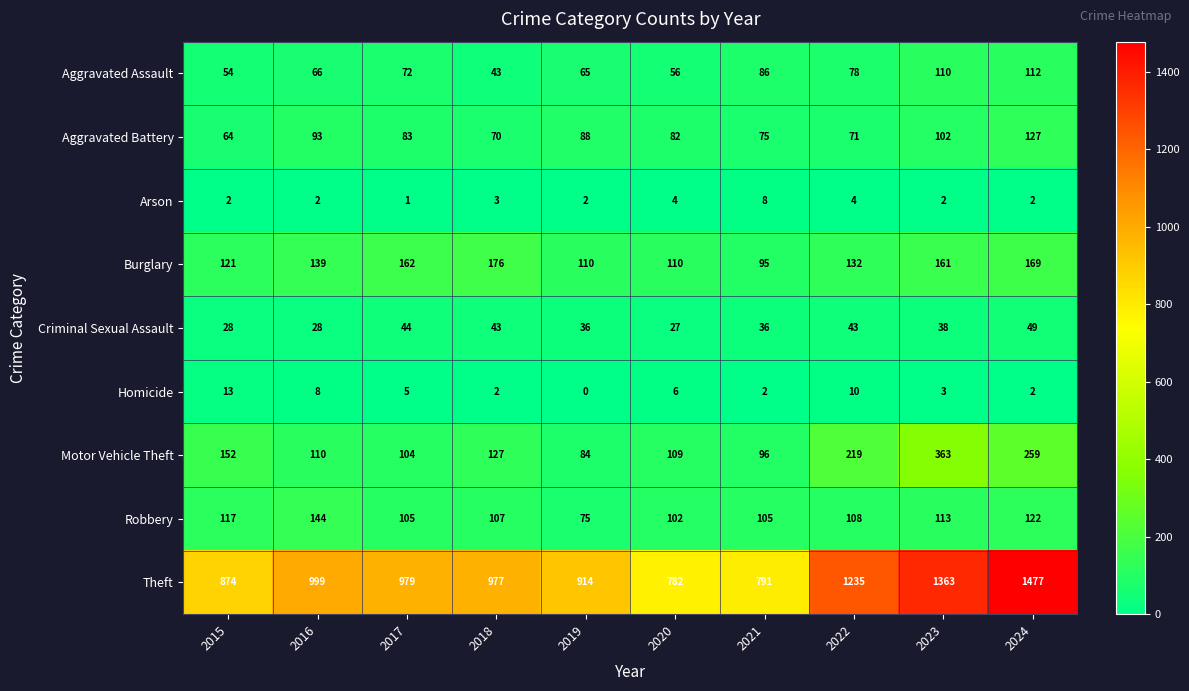

What is the average value of the Aggravated Assault series?

74